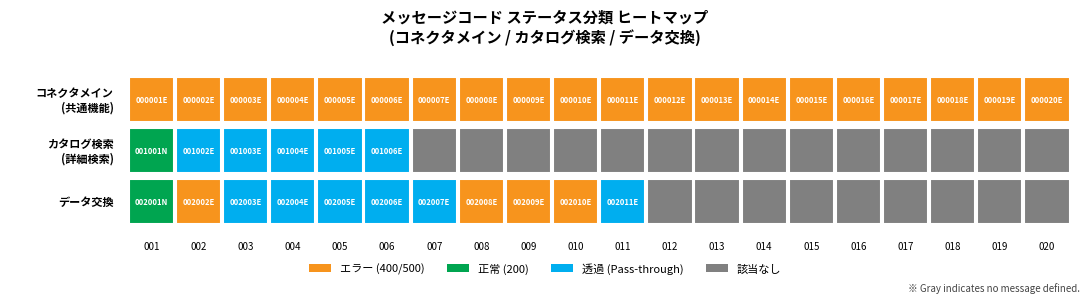

Rank the series by their average value, from lowest to highest.

カタログ検索(詳細検索), データ交換, コネクタメイン